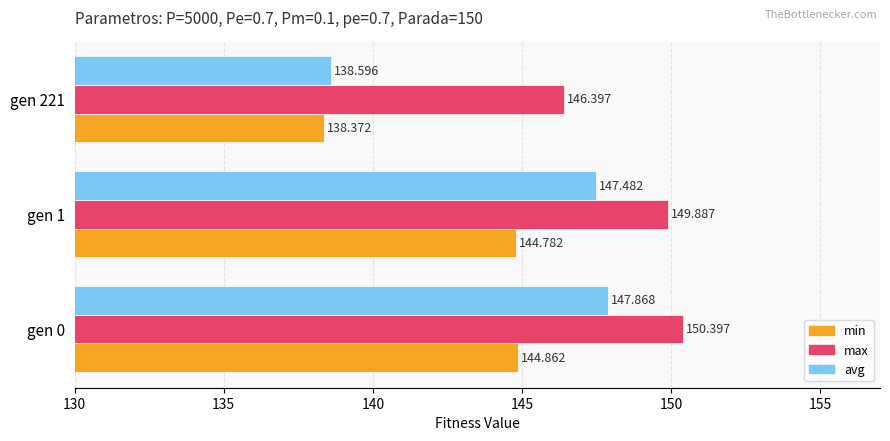

Which series has the largest range (max minus min)?

avg